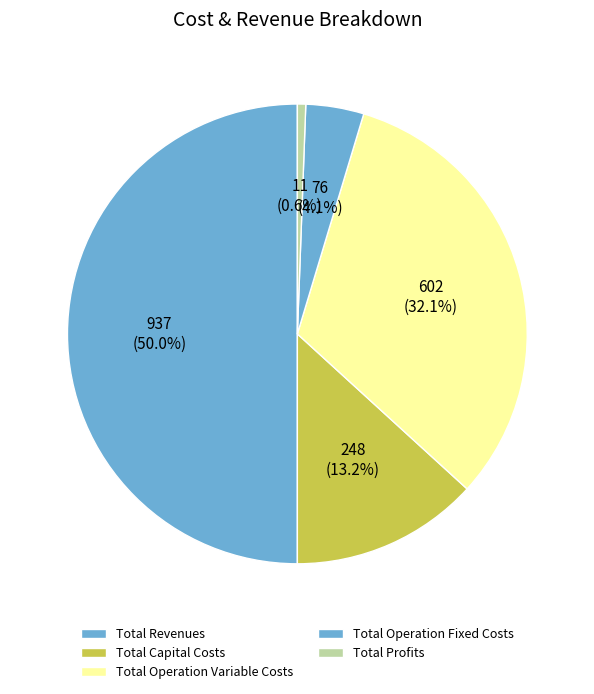

Rank the categories by value from highest to lowest.

Total Revenues, Total Operation Variable Costs, Total Capital Costs, Total Operation Fixed Costs, Total Profits